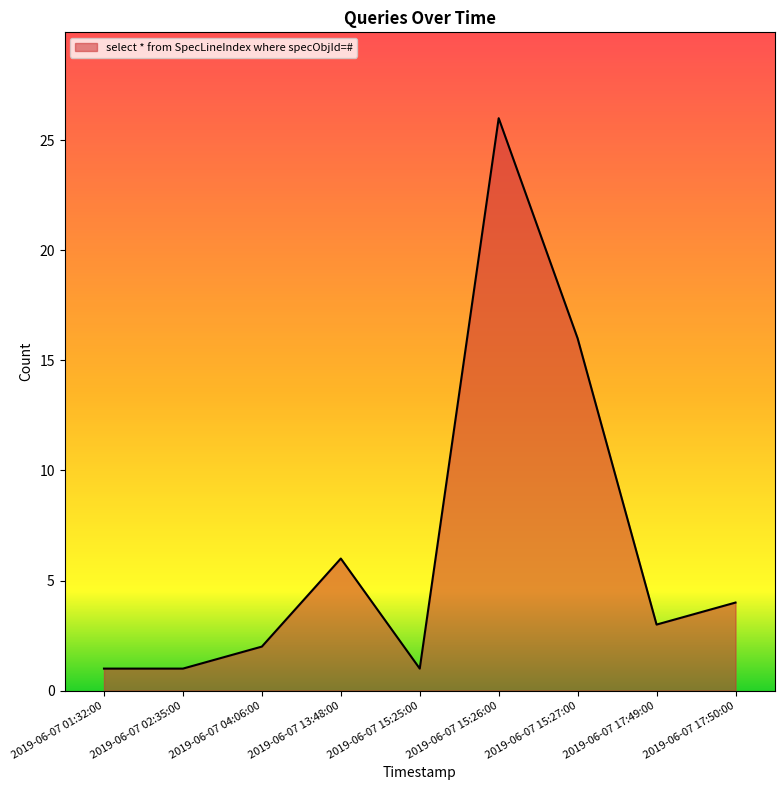

What is the greatest value displayed?

26